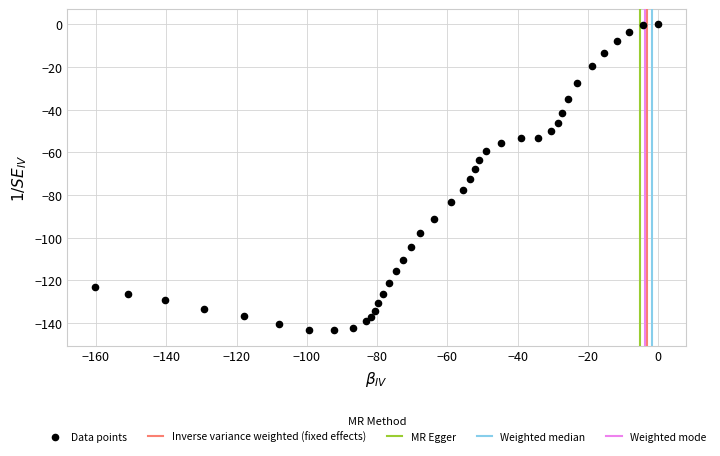

What is the range of Y values (max minus min)?

143.5